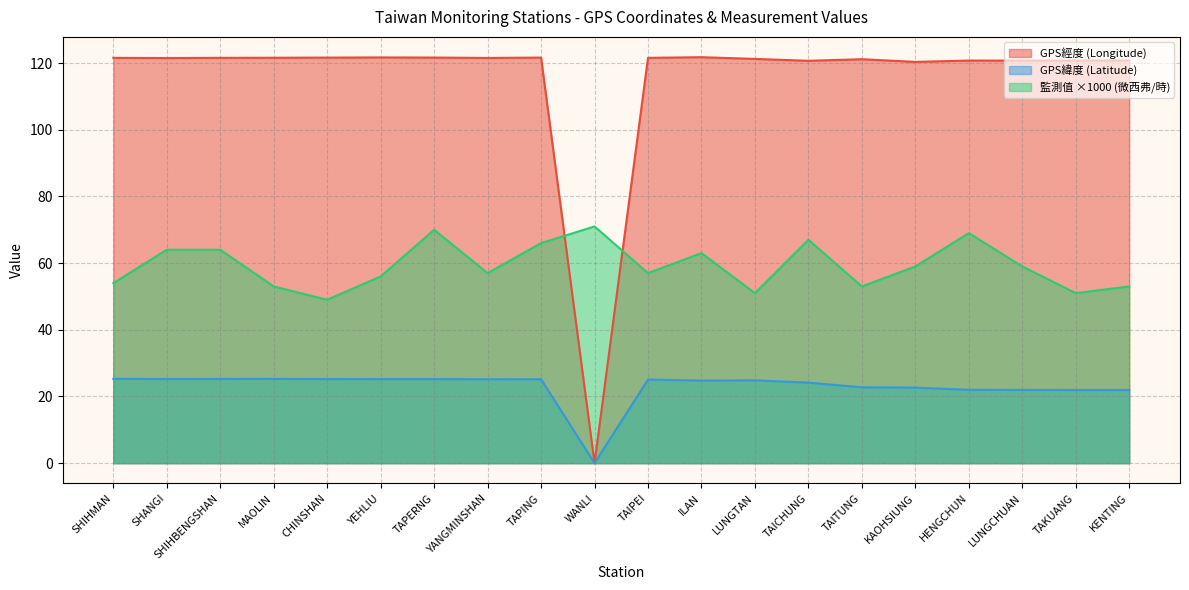

How many data points in 監測值(微西弗/時) are less than 59?

10